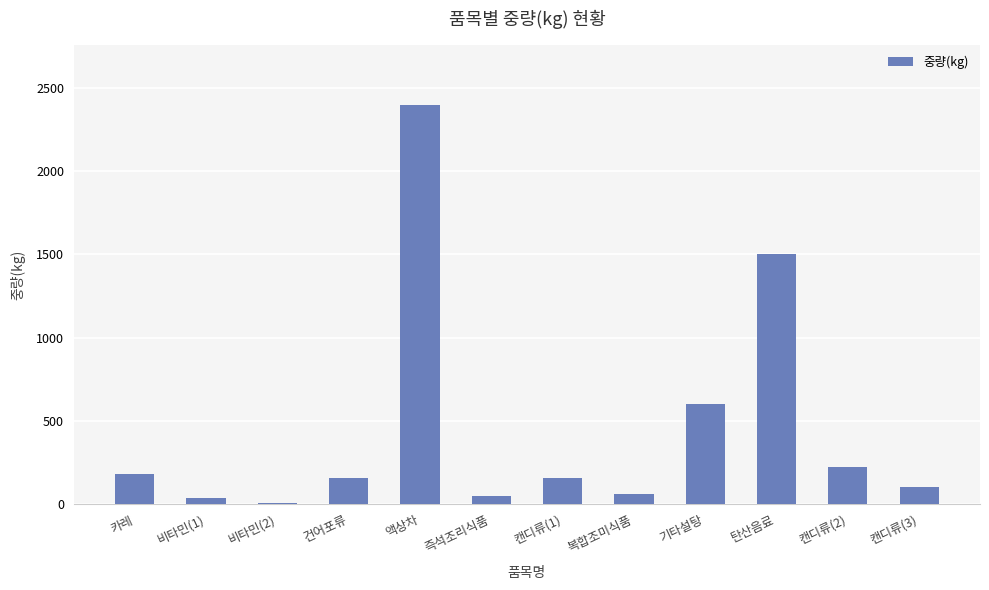

Where is the data nearest to the value 1205?

탄산음료